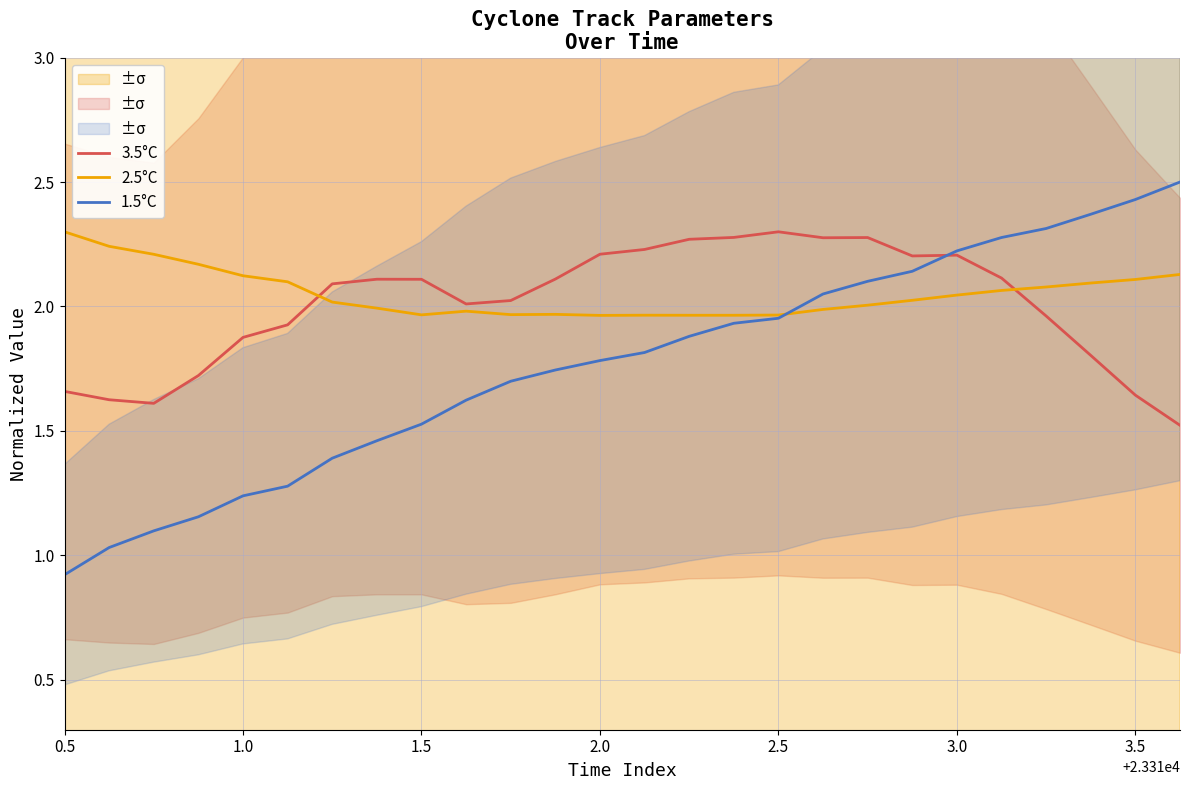

After their last crossing, which series has the higher values: 2.5°C or 3.5°C?

2.5°C